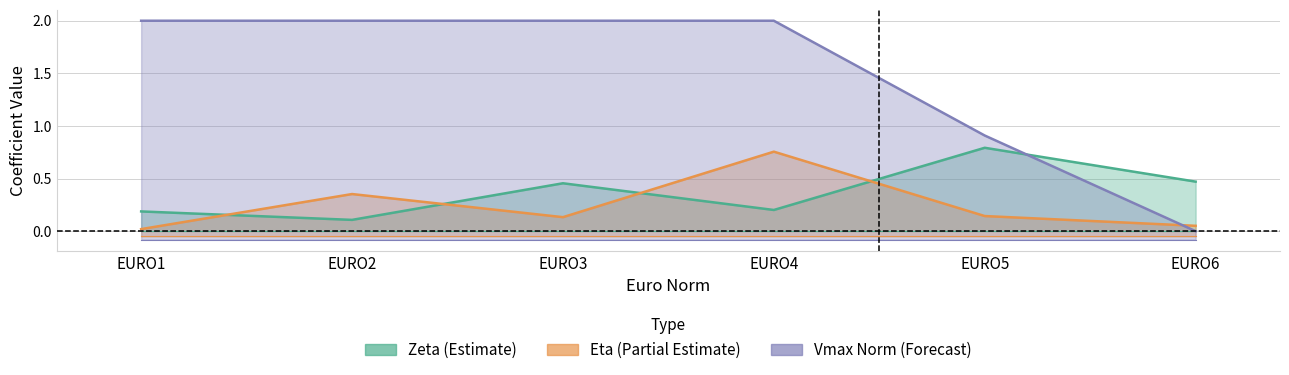

What is the difference between the maximum and minimum values in the Zeta series?

0.7